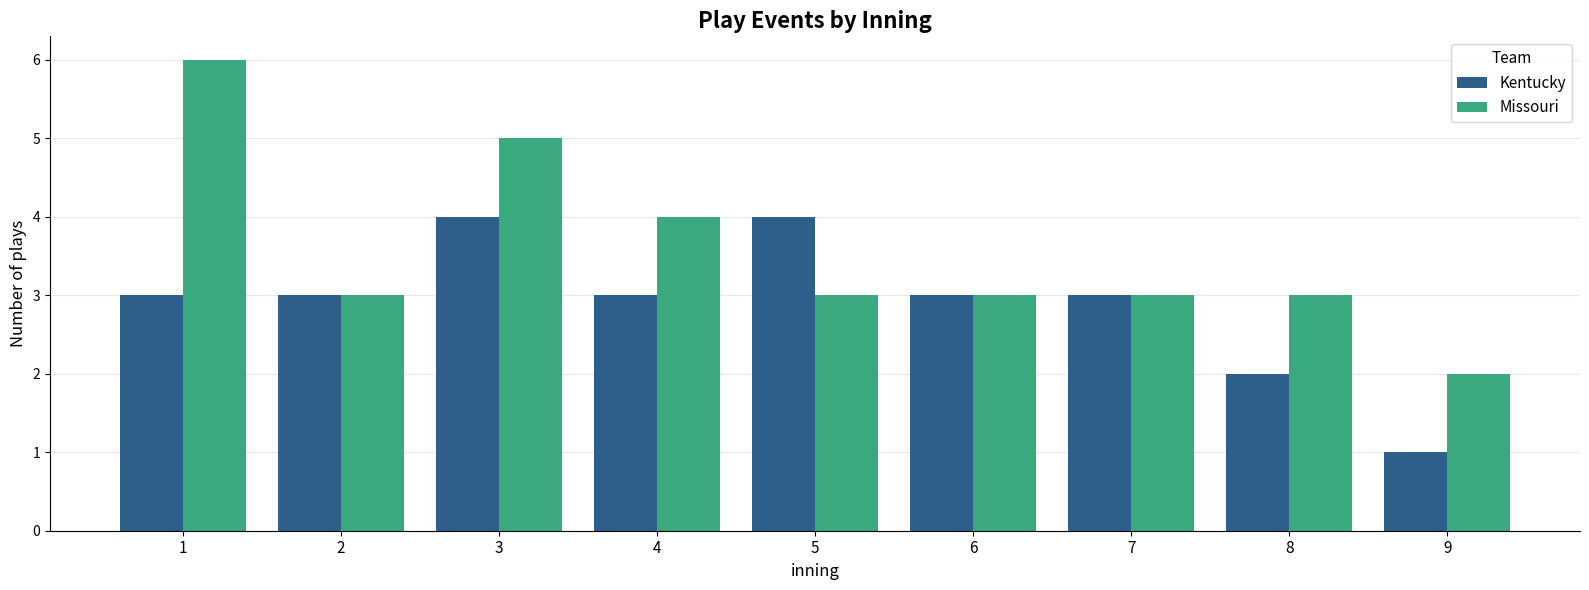

Reading left to right, what are all the values shown in this chart?

Kentucky: 1=3	2=3	3=4	4=3	5=4	6=3	7=3	8=2	9=1
Missouri: 1=6	2=3	3=5	4=4	5=3	6=3	7=3	8=3	9=2